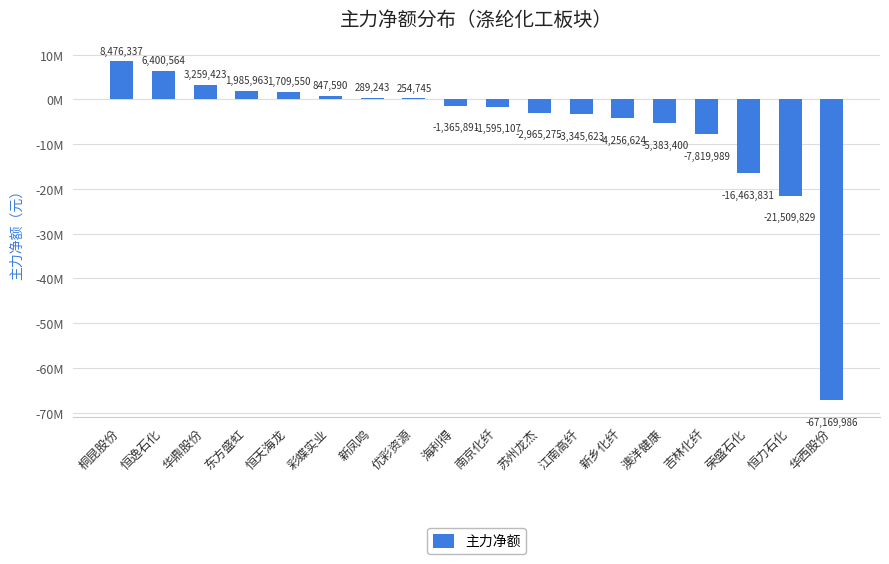

Which label corresponds to the smallest value in the chart?

华西股份